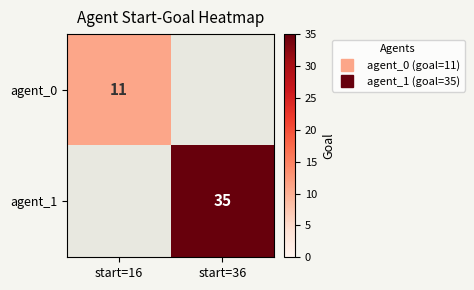

Is it true that agent_0 equals 19 at start=16?

False